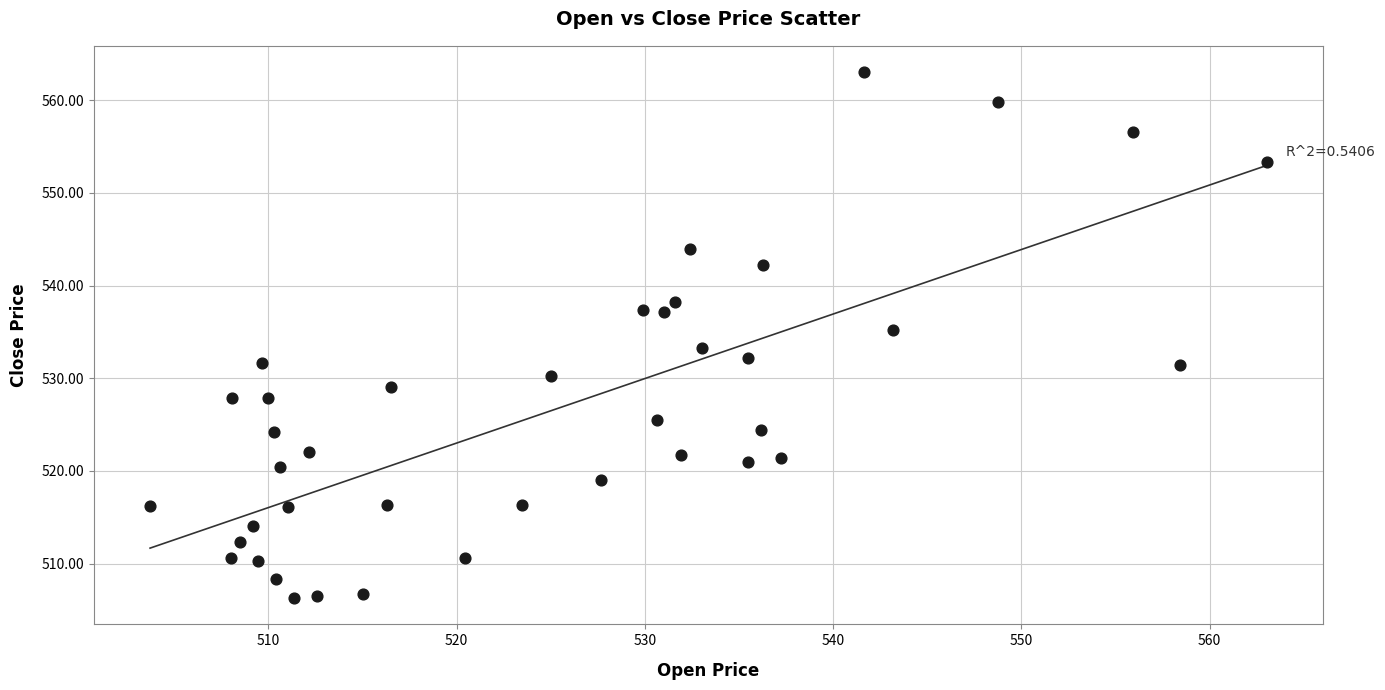

What is the range of X values (max minus min)?

59.3